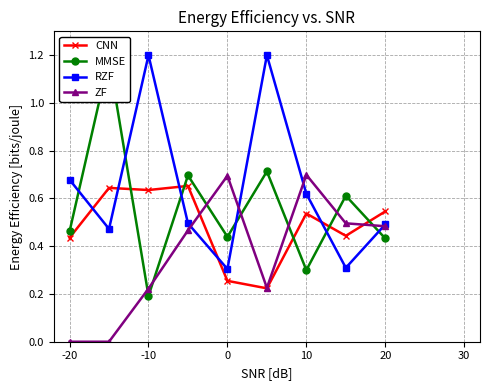

After their last crossing, which series has the higher values: CNN or RZF?

CNN